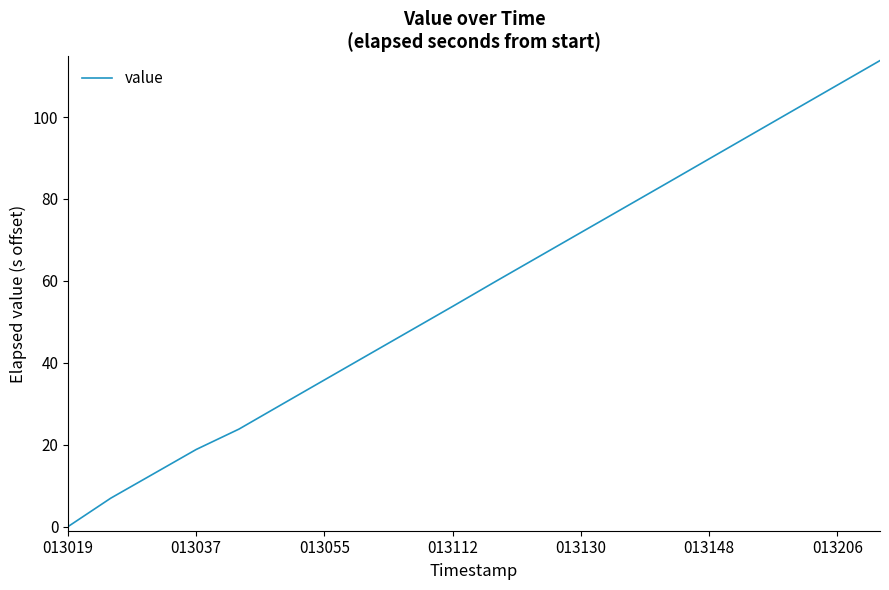

What is the difference between the maximum and minimum values?

113.8